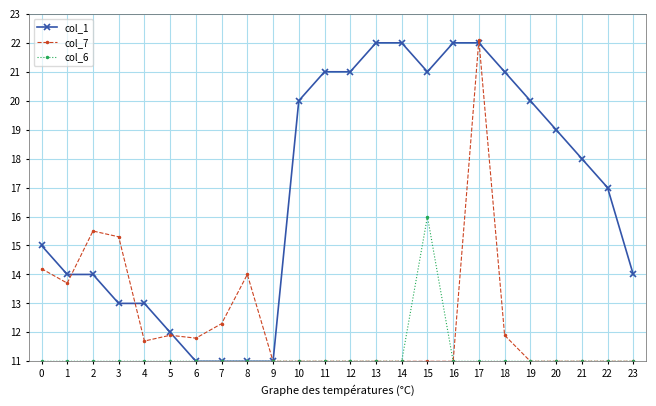

Reading left to right, transcribe all the data shown in this chart.

col_1: 15.0	14.0	14.0	13.0	13.0	12.0	11.0	11.0	11.0	11.0	20.0	21.0	21.0	22.0	22.0	21.0	22.0	22.0	21.0	20.0	19.0	18.0	17.0	14.0
col_7: 14.2	13.7	15.5	15.3	11.7	11.9	11.8	12.3	14.0	11.0	11.0	11.0	11.0	11.0	11.0	11.0	11.0	22.1	11.9	11.0	11.0	11.0	11.0	11.0
col_6: 11.0	11.0	11.0	11.0	11.0	11.0	11.0	11.0	11.0	11.0	11.0	11.0	11.0	11.0	11.0	16.0	11.0	11.0	11.0	11.0	11.0	11.0	11.0	11.0